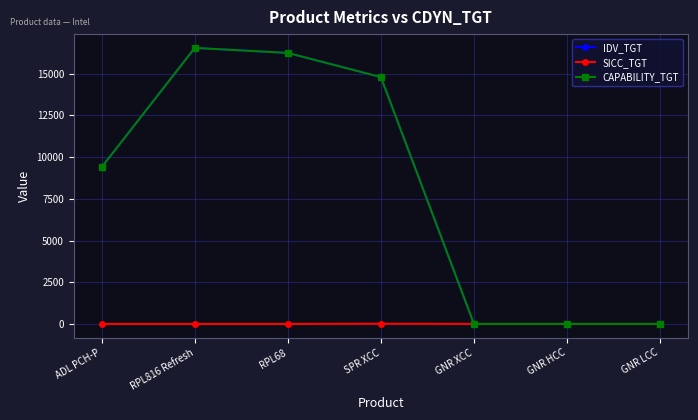

How many distinct data groups are displayed?

3